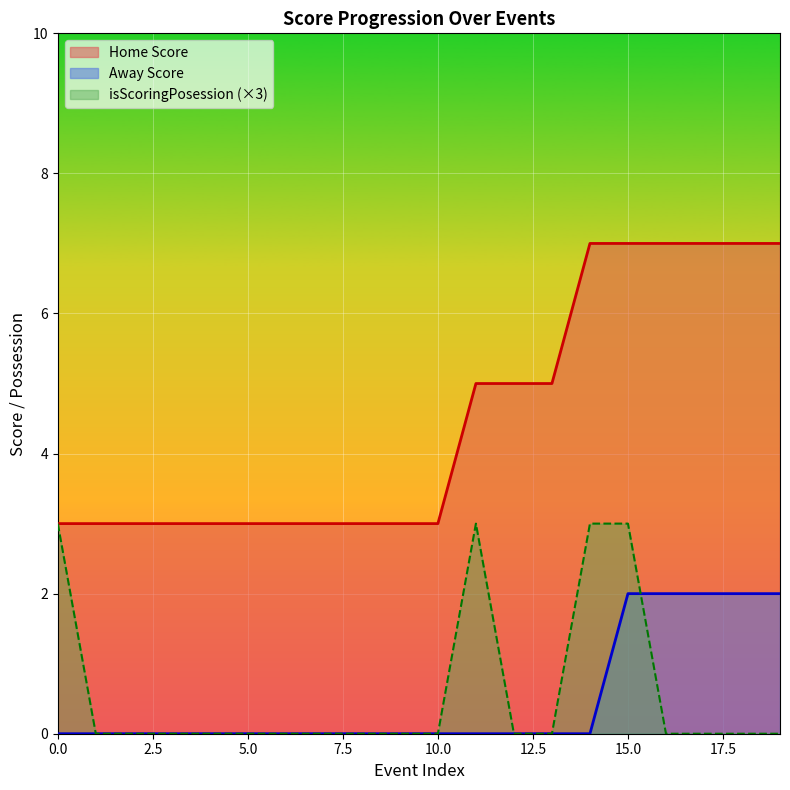

What is the total value across all series at 13?

5